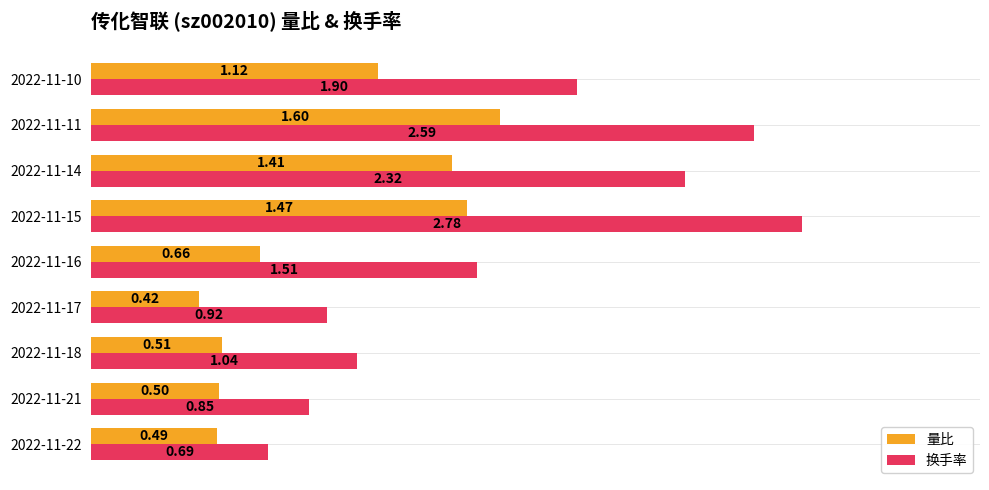

Which series has the widest spread of values?

换手率